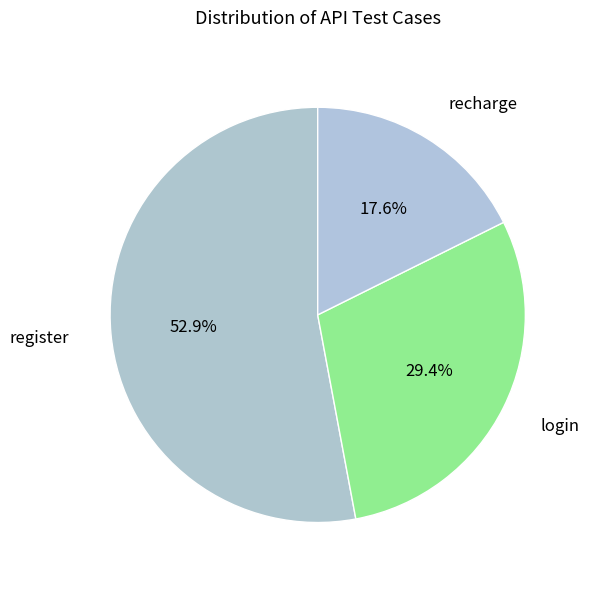

How many slices are in this pie chart?

3